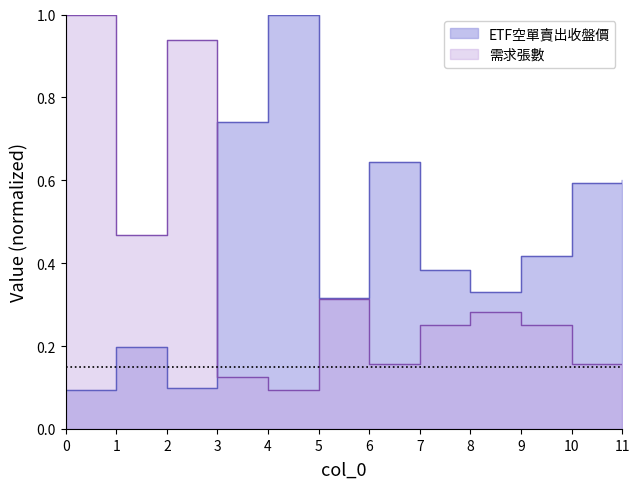

Where do ETF空單賣出收盤價 and 需求張數 first cross each other?

2 and 3